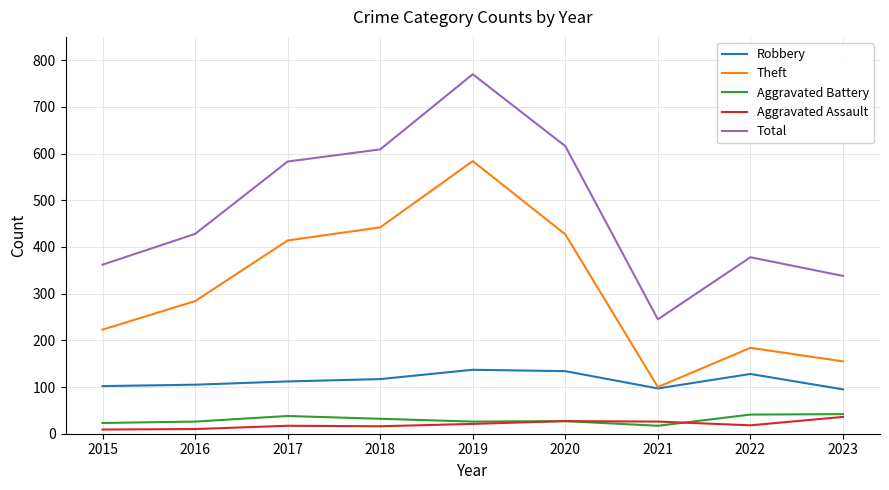

Is it true that Robbery equals 53 at 2016?

False